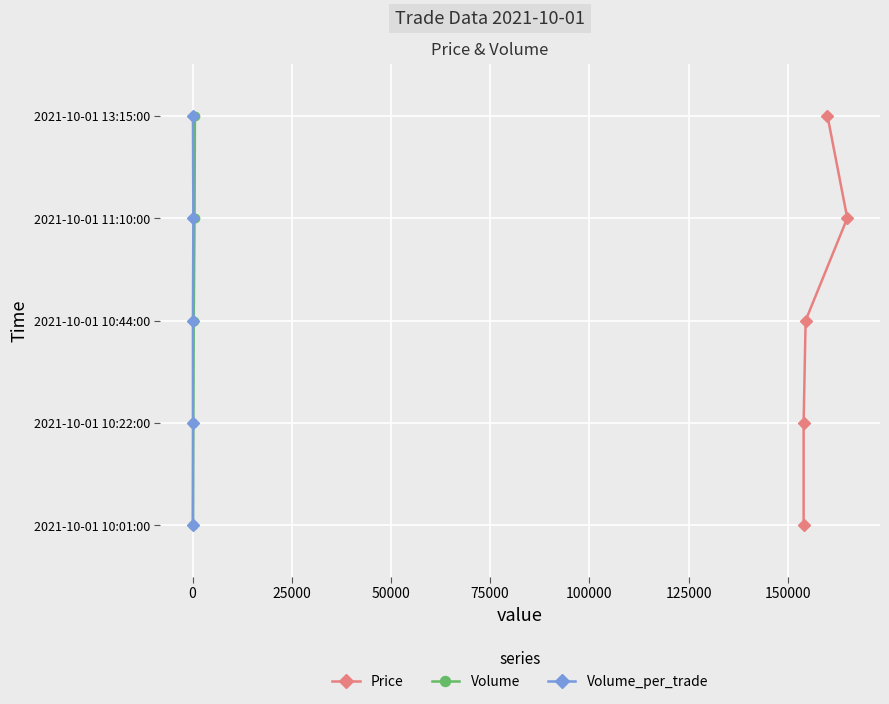

How many lines are shown in the chart?

3